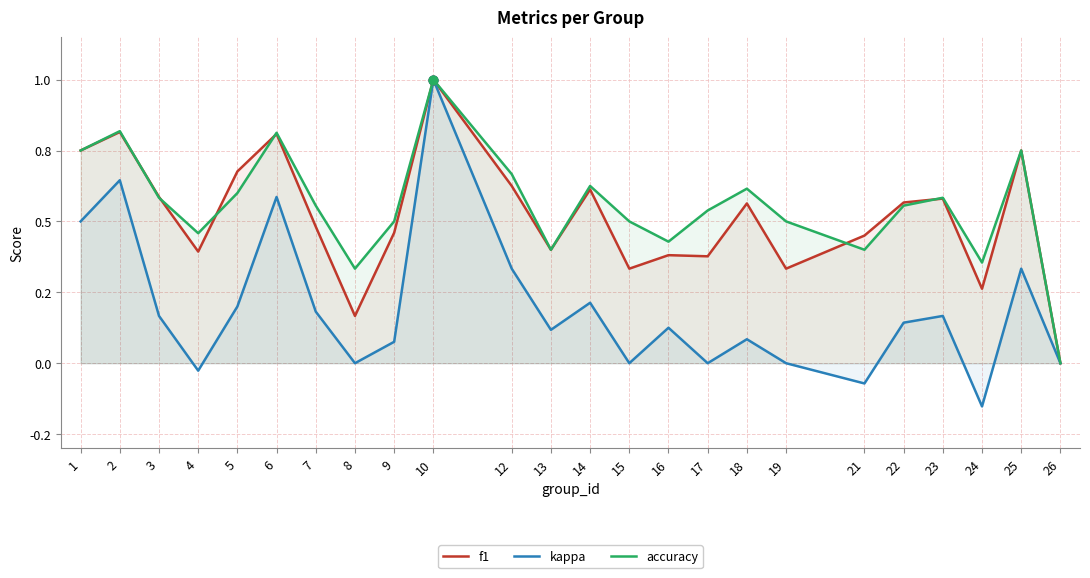

Which series has the largest total across all categories?

accuracy